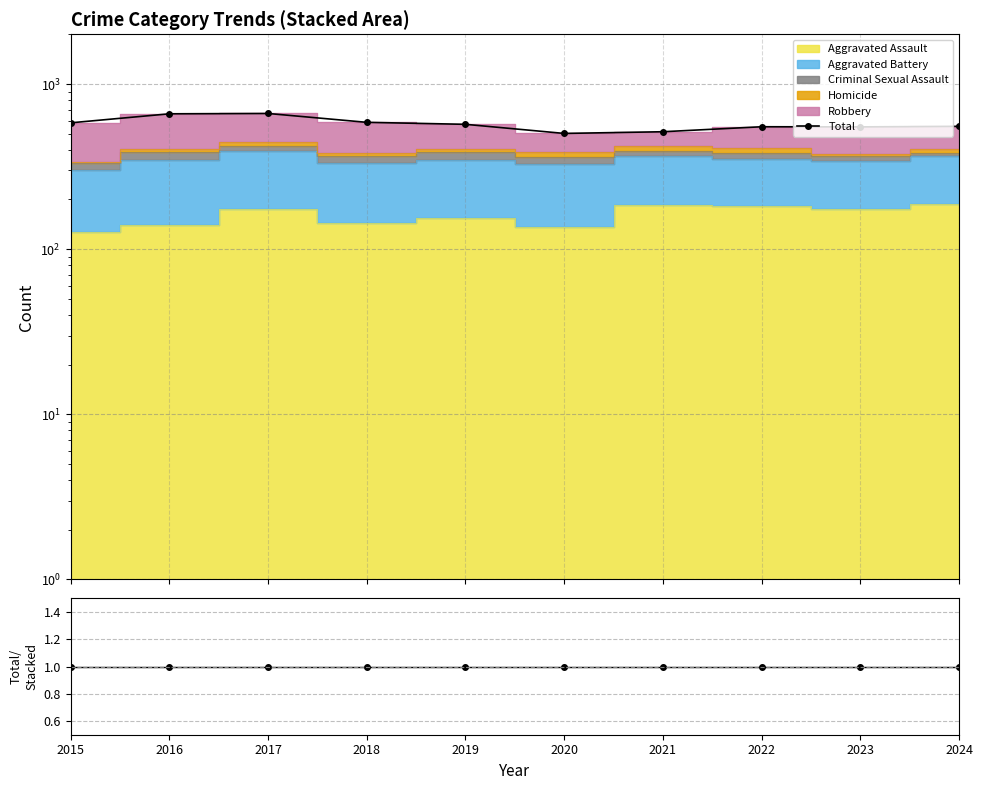

Which series has the widest spread of values?

Total